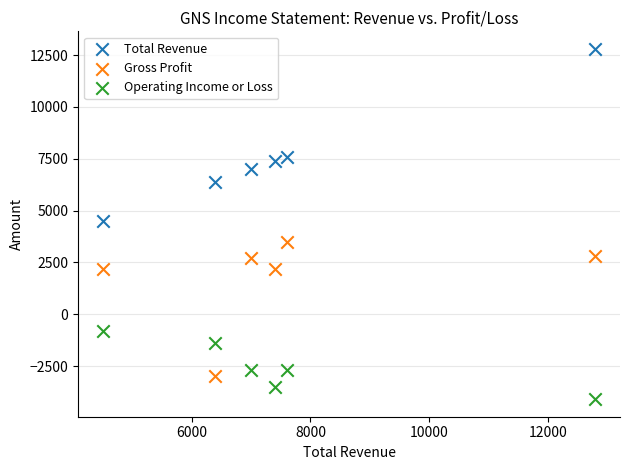

Which series reaches the minimum Y coordinate?

Operating Income or Loss